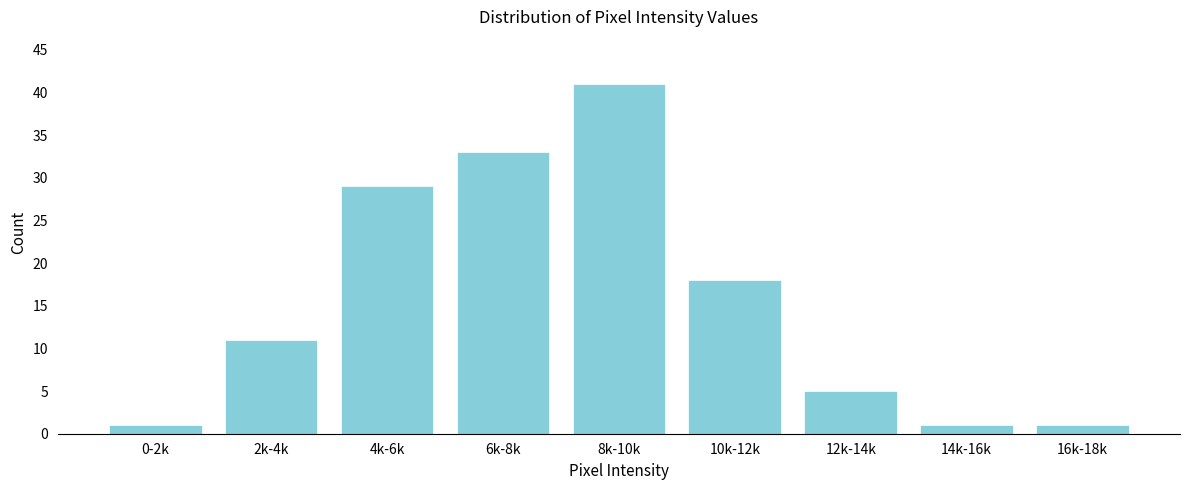

Reading right to left, transcribe all the data shown in this chart.

16k-18k=1	14k-16k=1	12k-14k=5	10k-12k=18	8k-10k=41	6k-8k=33	4k-6k=29	2k-4k=11	0-2k=1